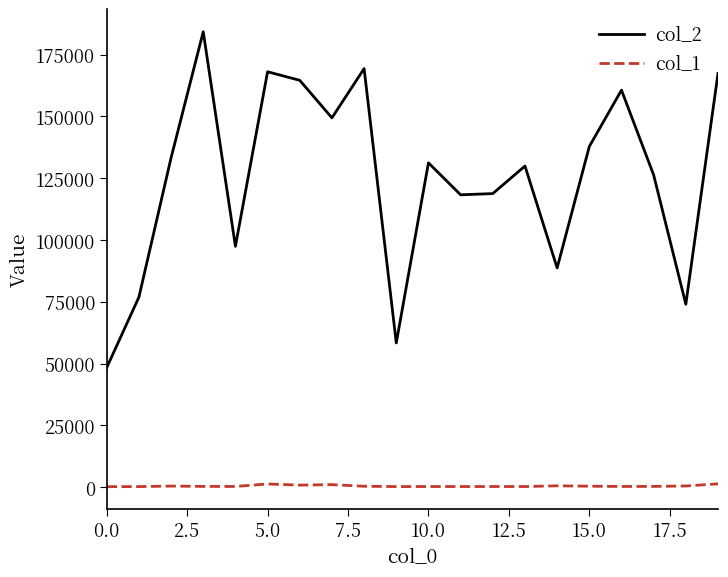

True or false: col_2 and col_1 intersect in this chart.

False